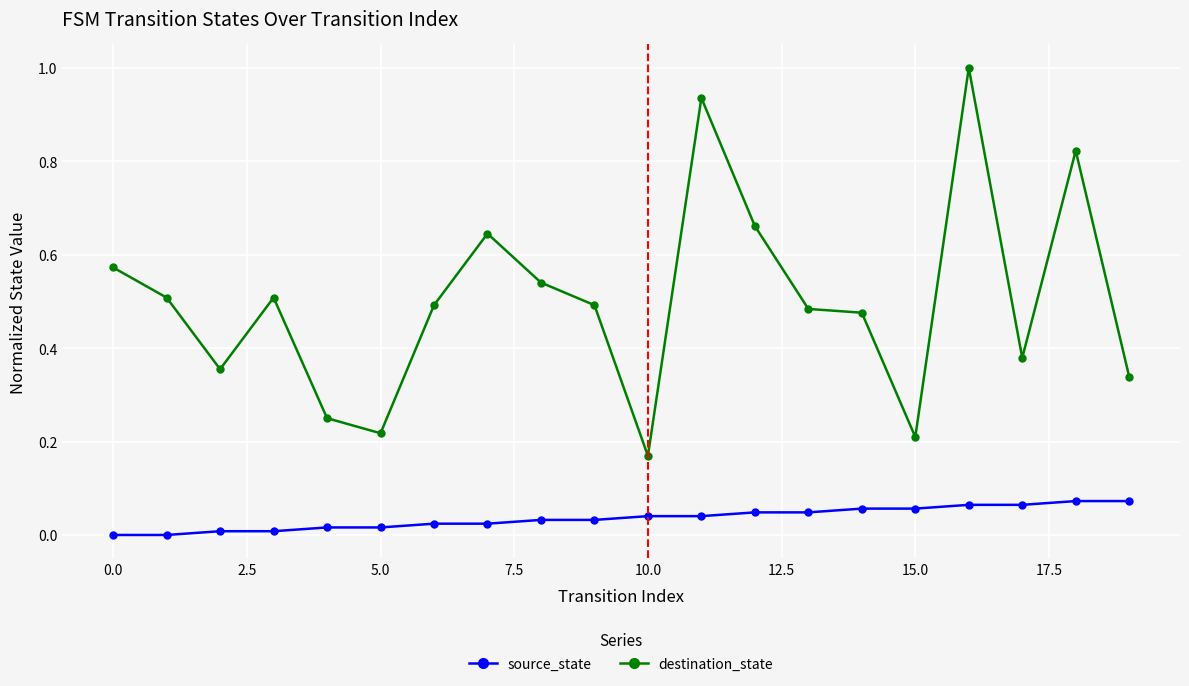

What are all the series names shown in the legend?

source_state, destination_state